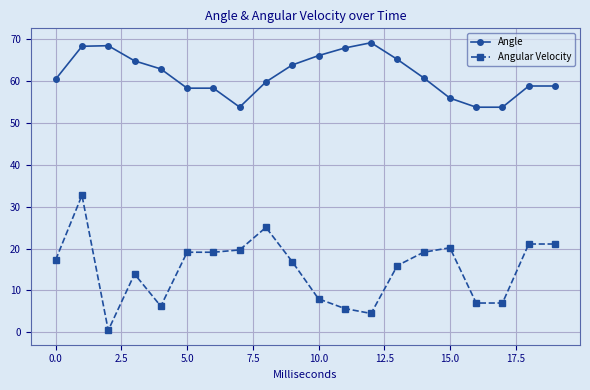

What is the minimum value shown in the chart?

0.5